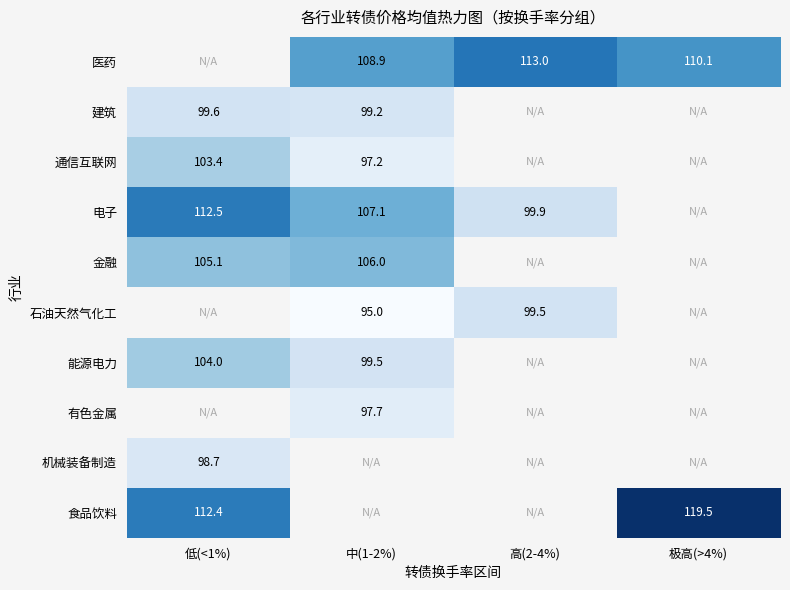

Which has a higher value, 低(<1%) or 极高(>4%)?

极高(>4%)